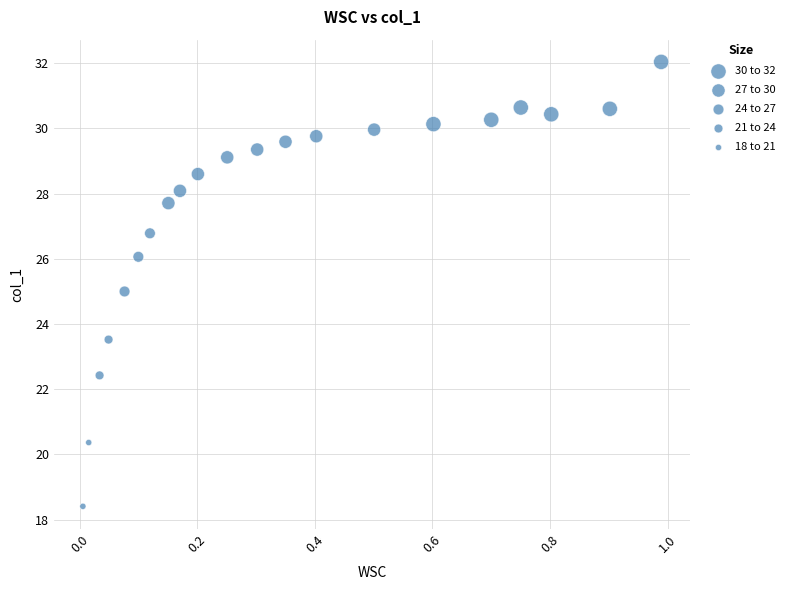

What is the range of Y values (max minus min)?

13.6